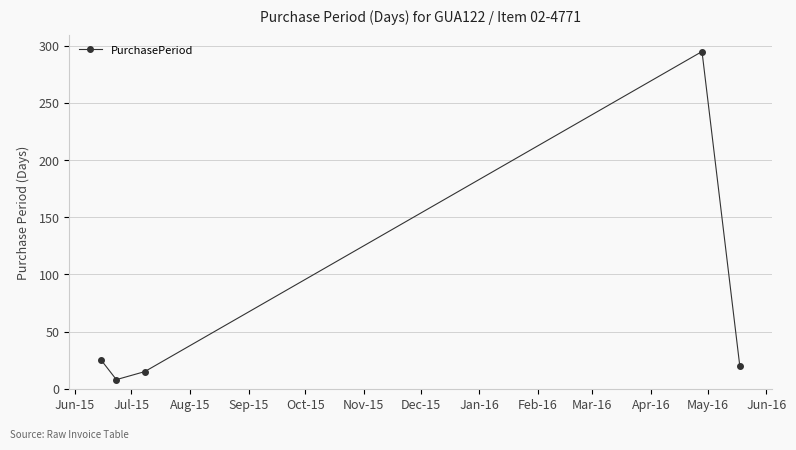

What is the difference between the second highest and second lowest values?

10